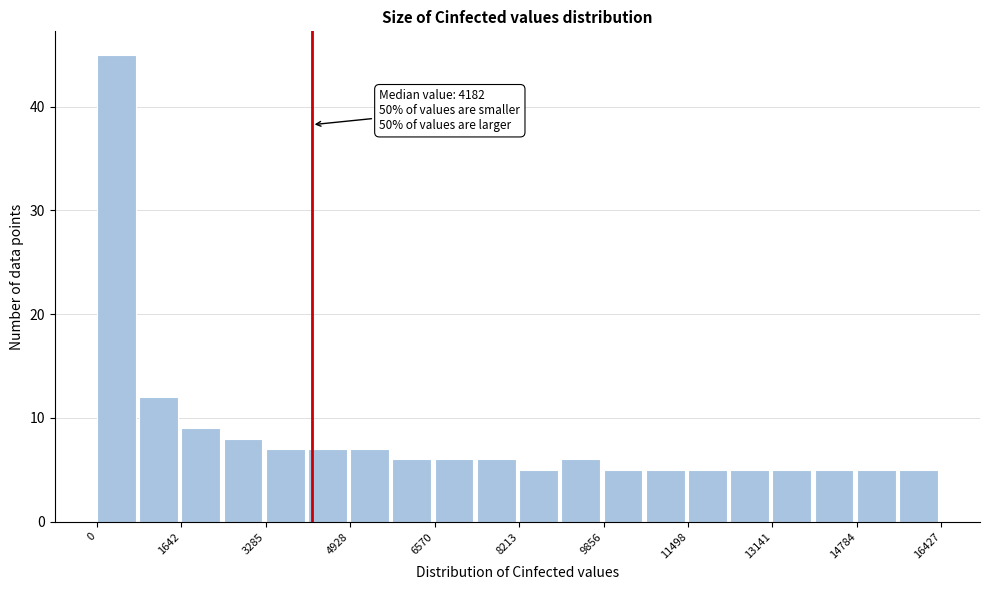

Over which range of the x-axis is the bar tallest?

0 to 800